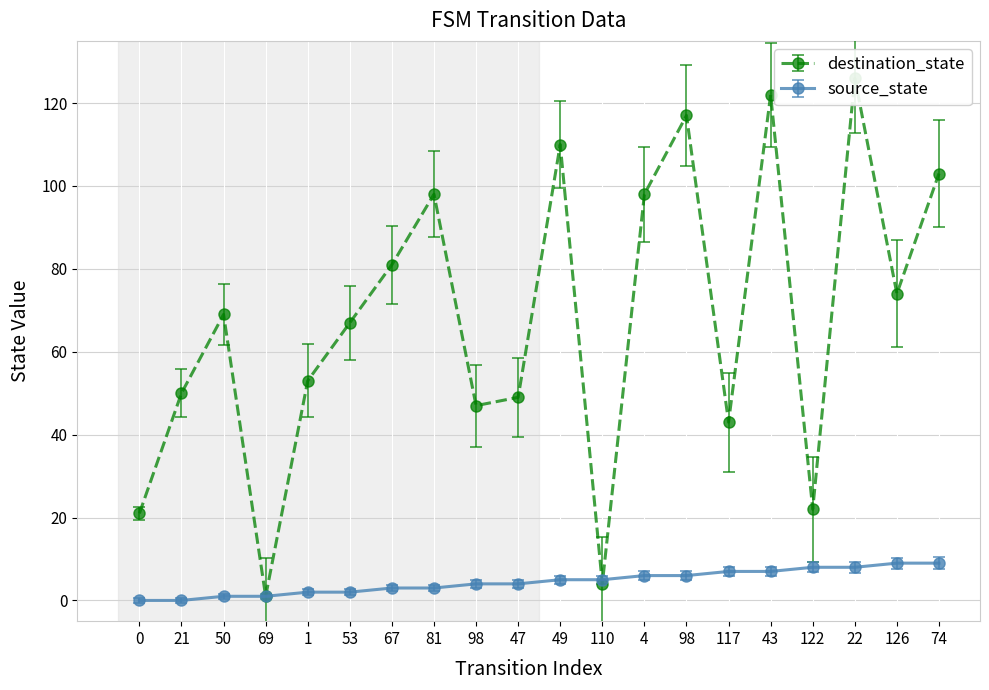

What are all the series names shown in the legend?

source_state, destination_state